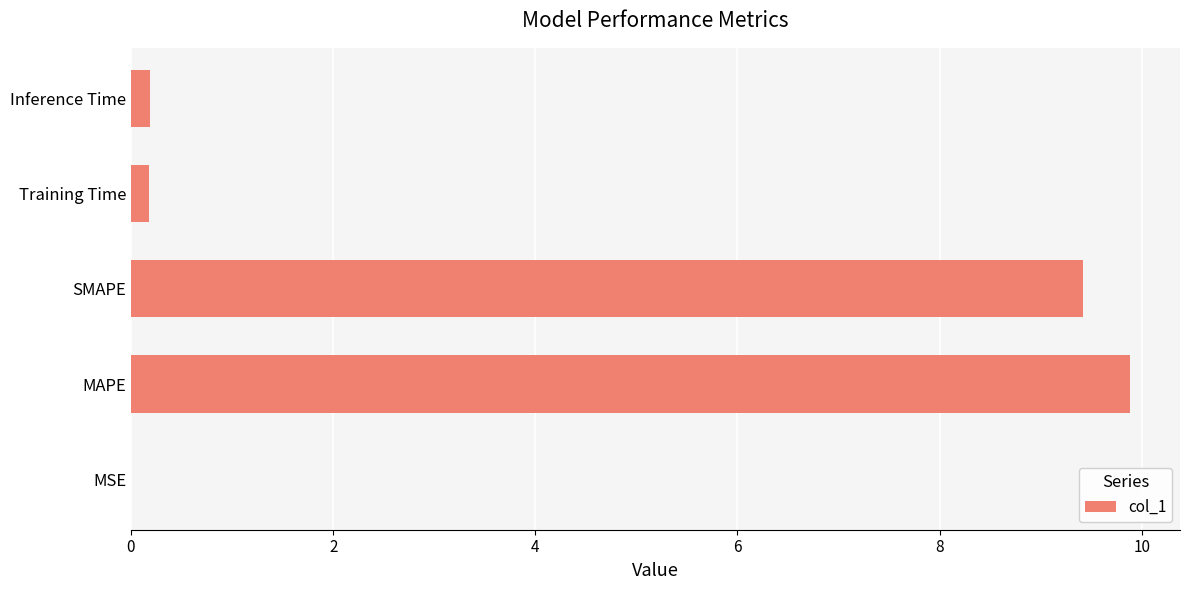

What is the sum of all values?

19.7